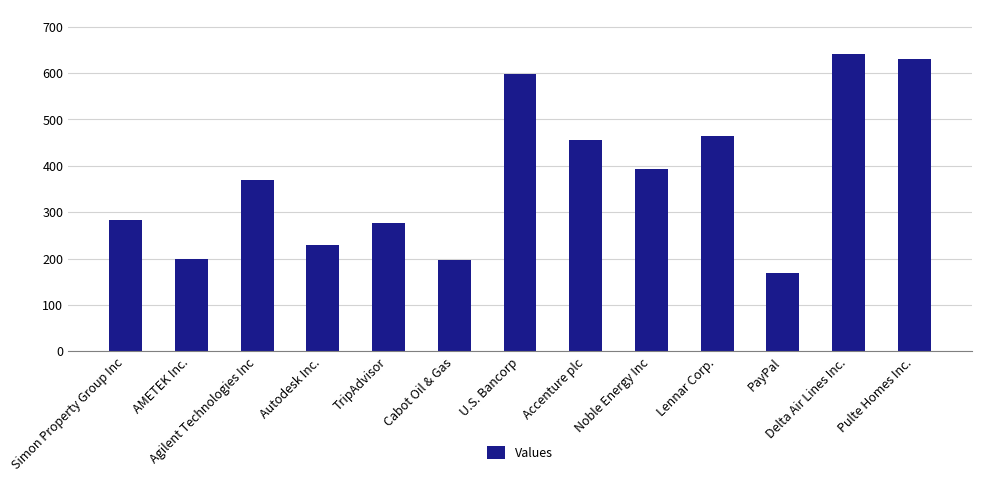

Which label corresponds to the largest value in the chart?

Delta Air Lines Inc.